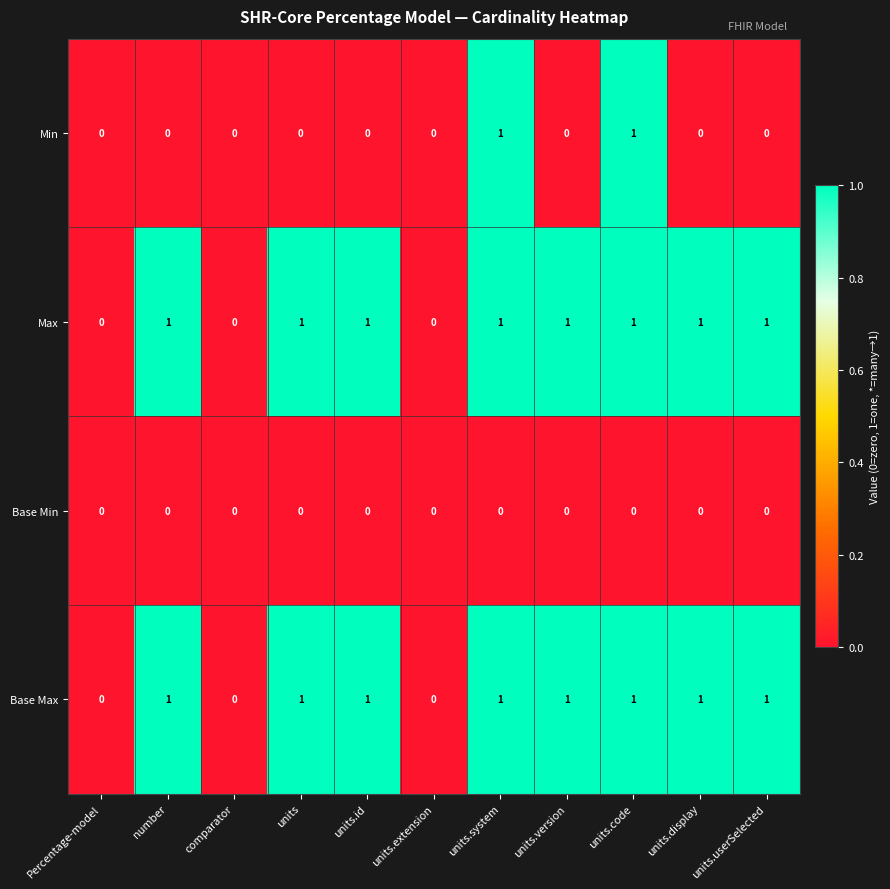

Is it true that Max equals 0 at units.extension?

True